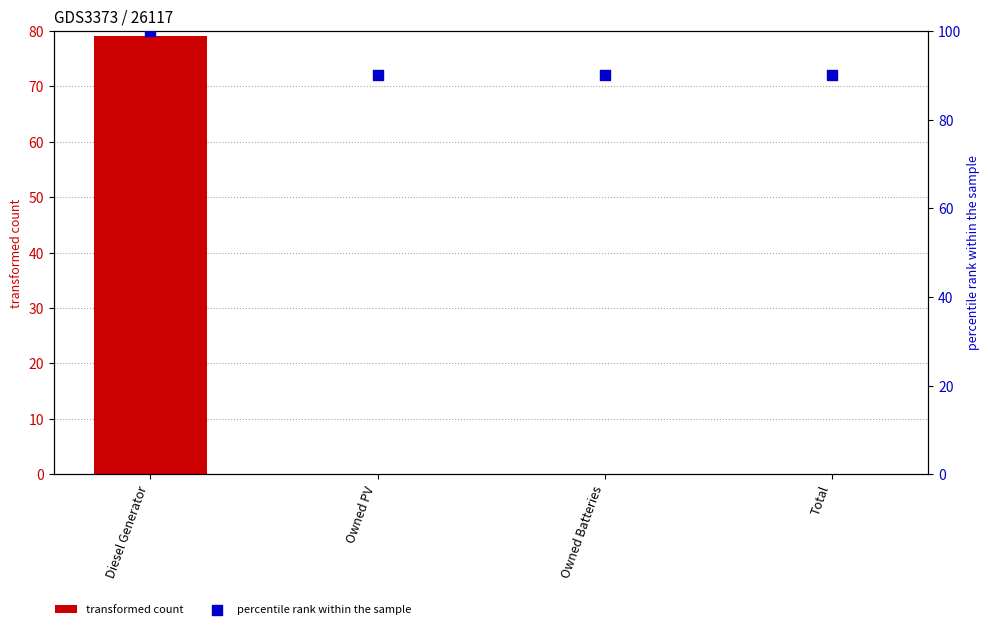

Which series has the largest total across all categories?

percentile rank within the sample